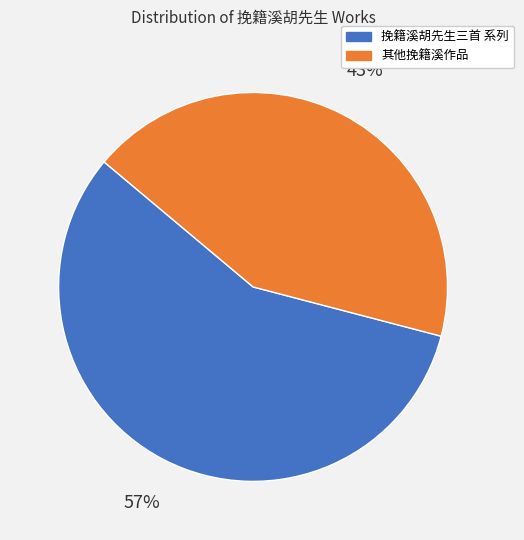

Which slice represents more than half of the pie?

挽籍溪胡先生三首 系列